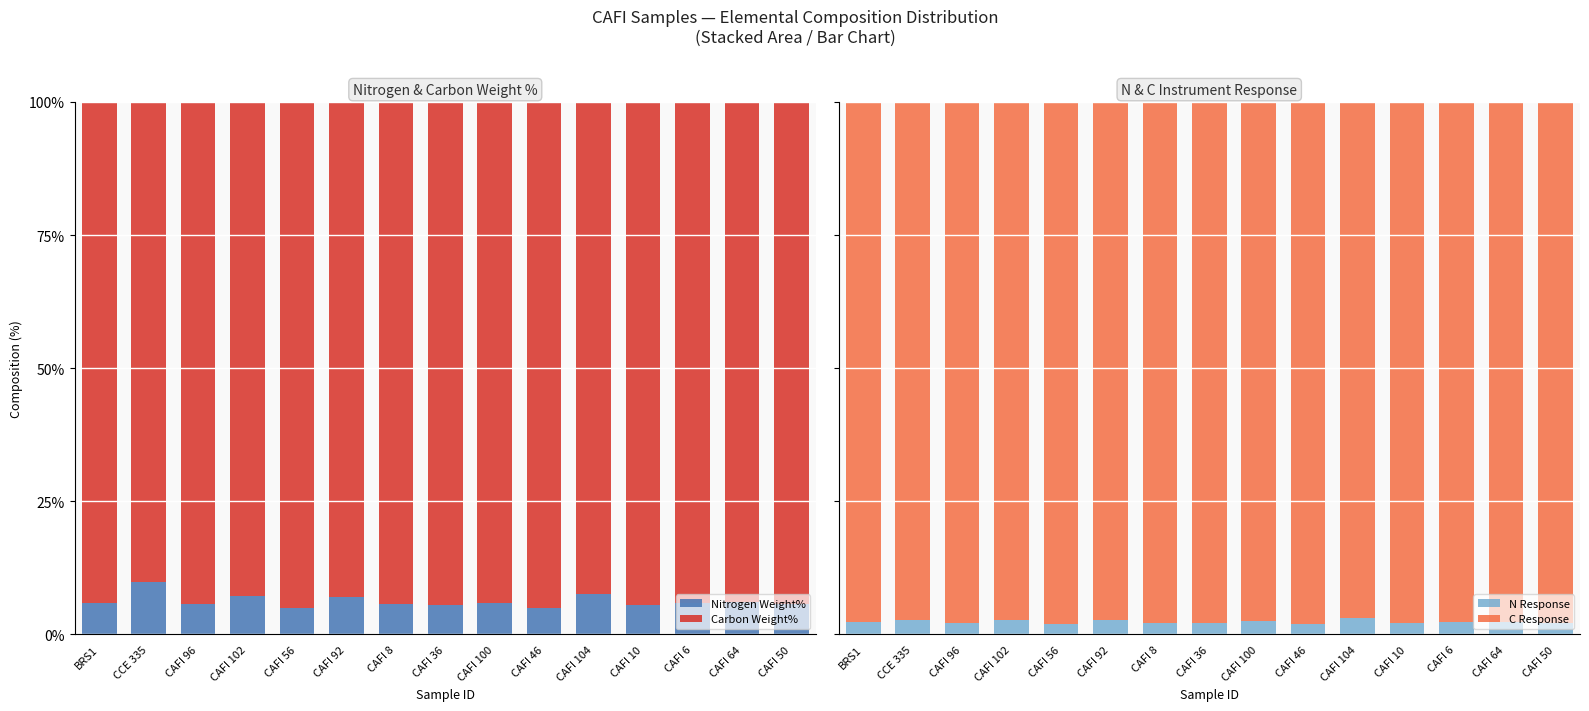

What is the difference between the second highest and second lowest values in the Nitrogen Weight% series?

2.7